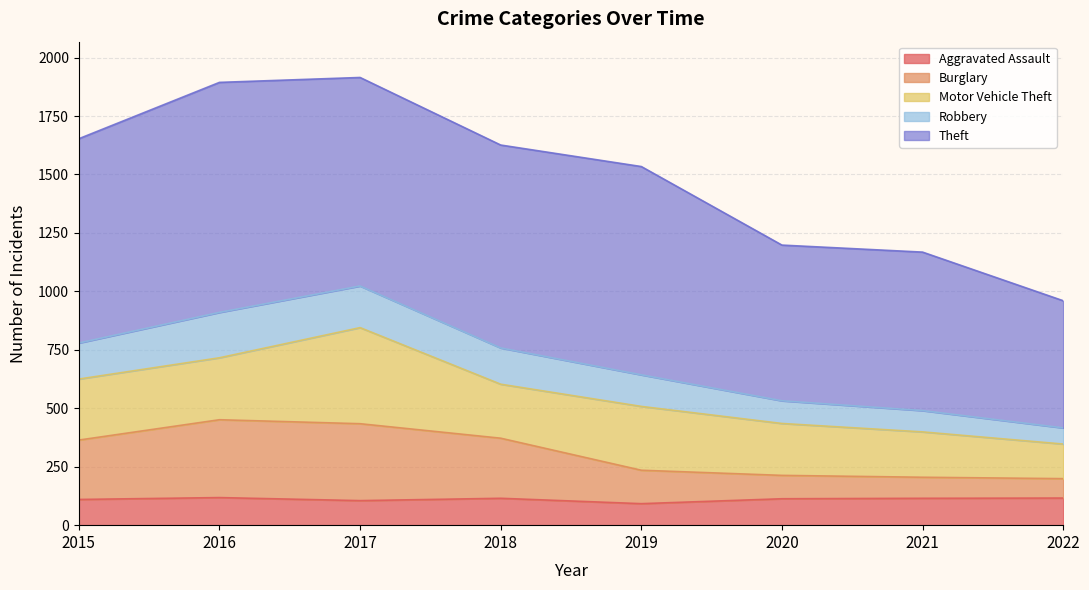

What is the difference between the maximum and minimum values in the Burglary series?

252